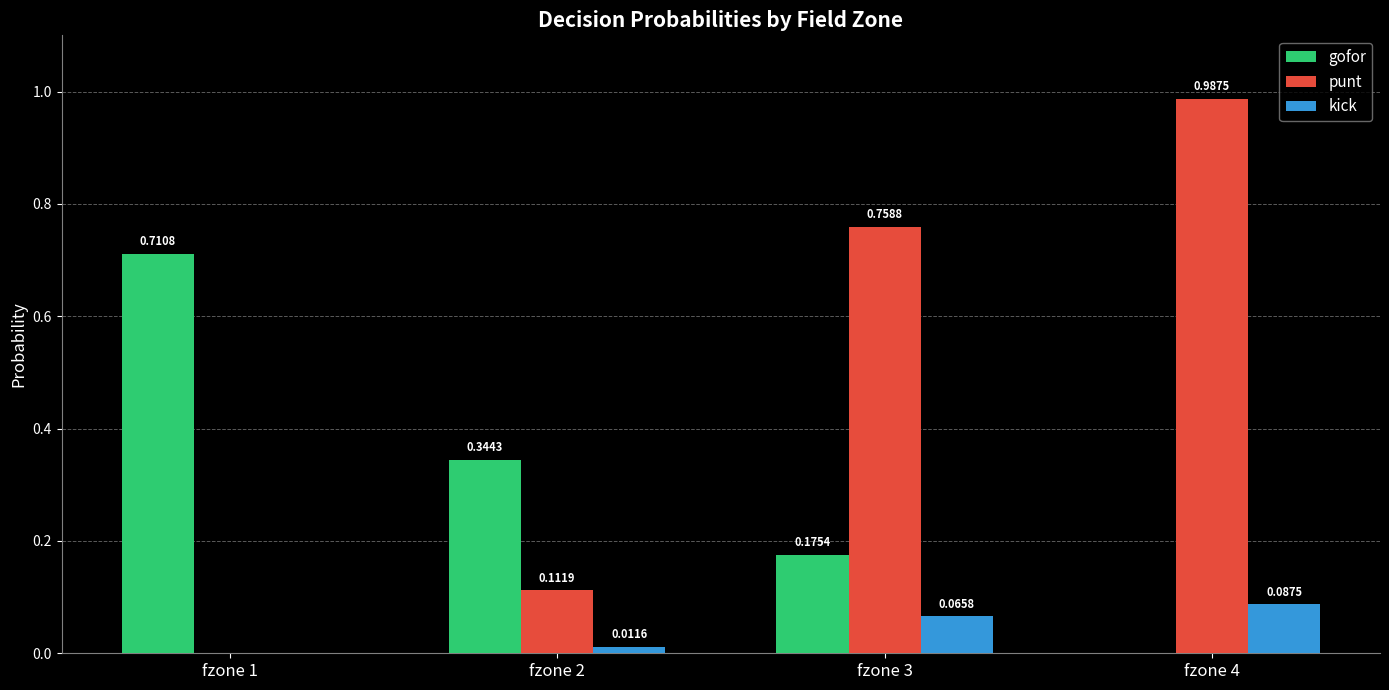

Is the value of punt at fzone 3 greater than the value of gofor at fzone 2?

Yes